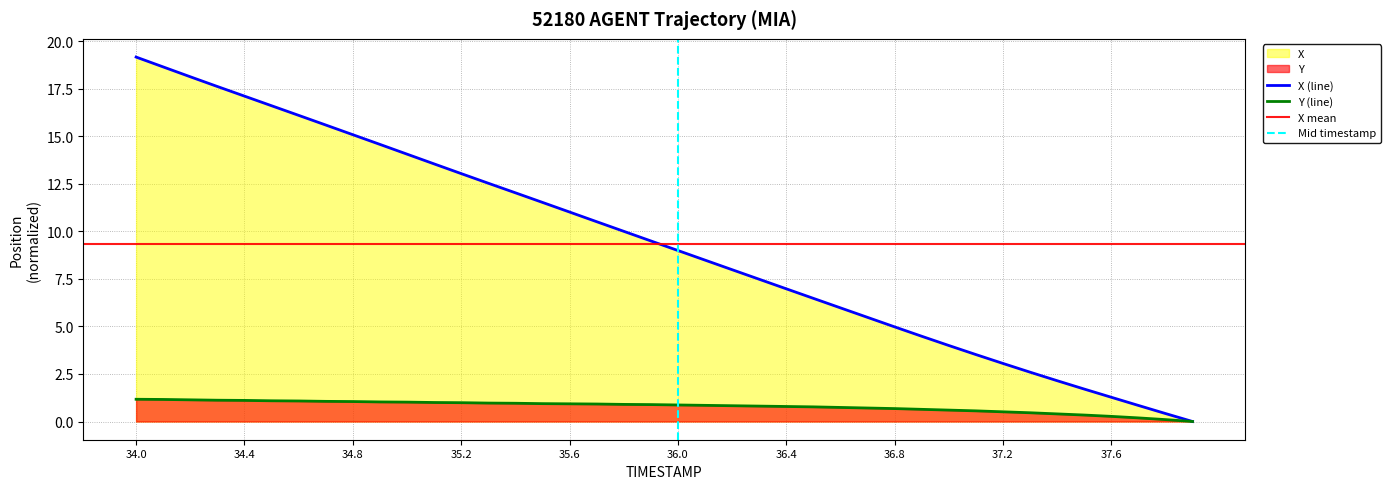

The TIMESTAMP series shows 0.0 at 37.9. True or false?

True